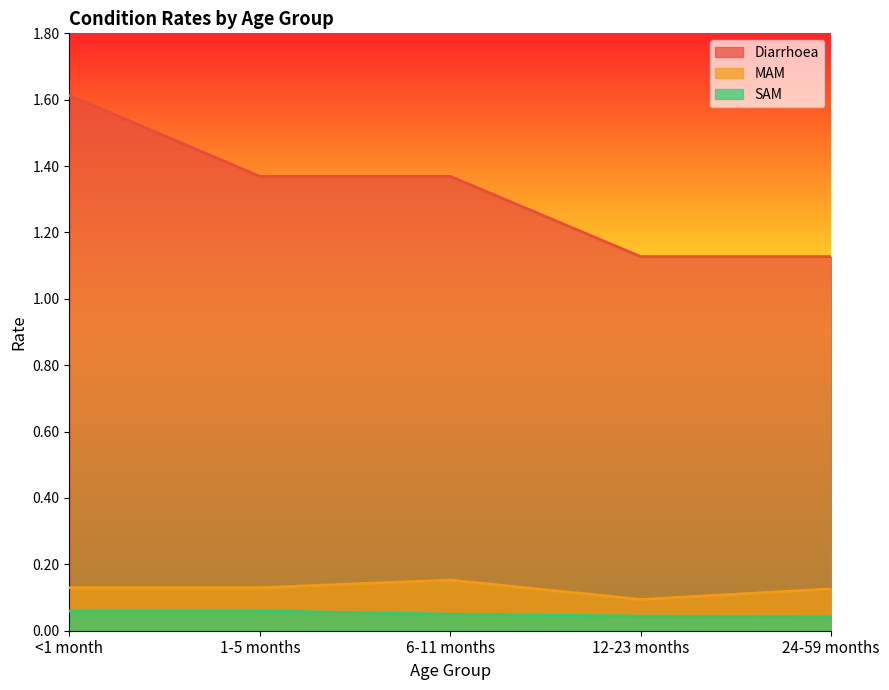

True or false: SAM has a value of 0.0 at 24-59 months.

True